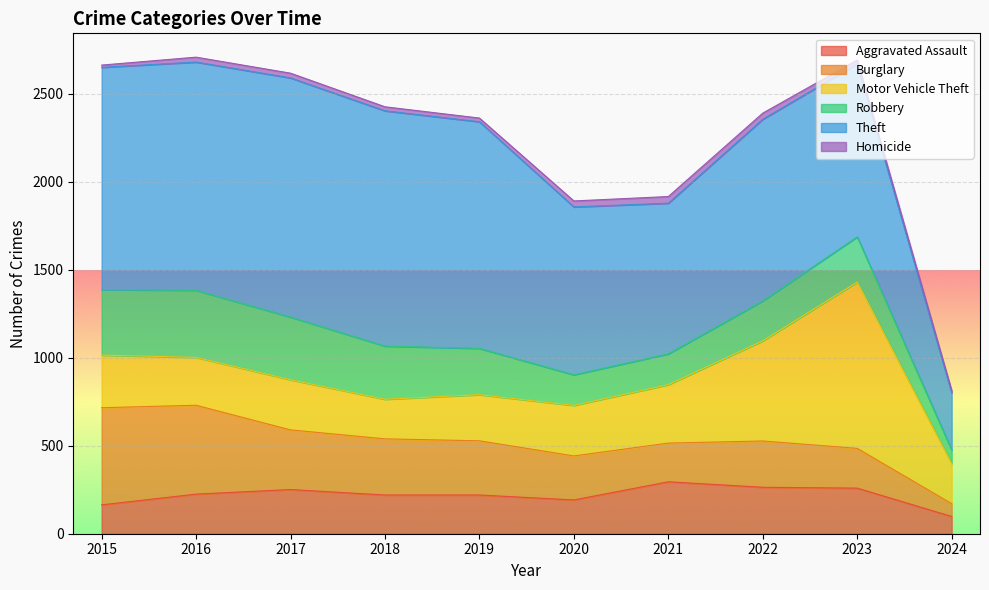

What is the spread (max minus min) of values at 2016?

1269